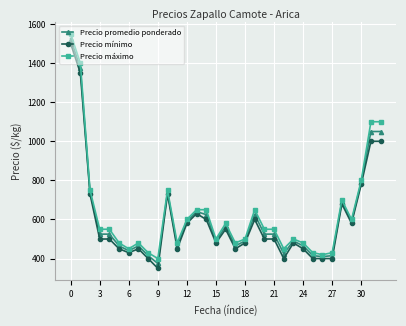

At how many categories does at least one series exceed 558?

14